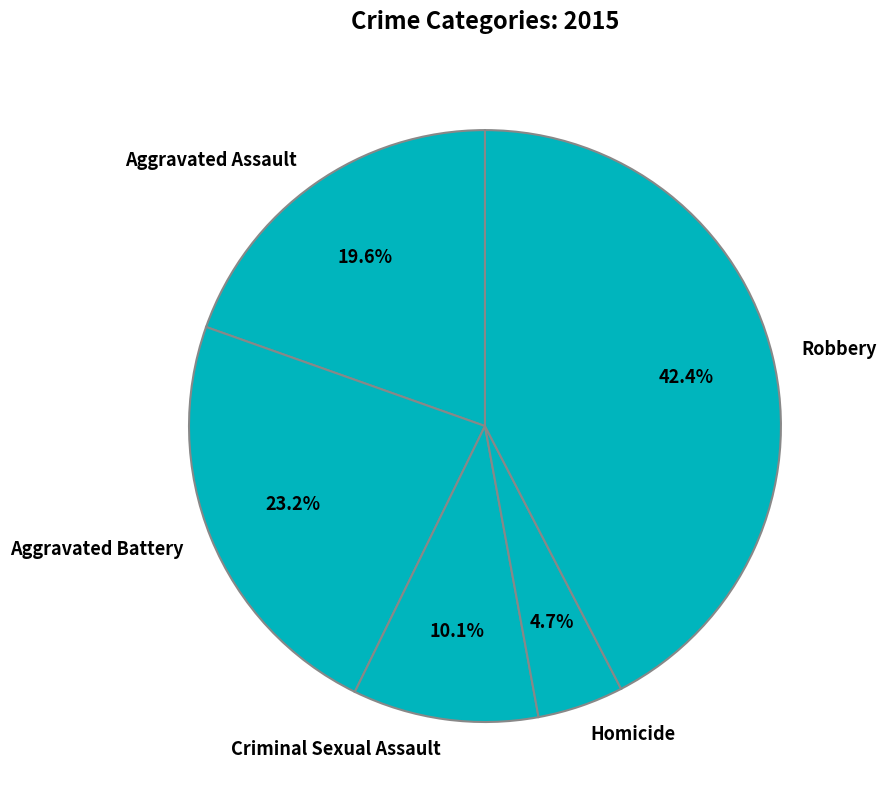

To the nearest percent, what percentage of the pie is Aggravated Battery?

23%